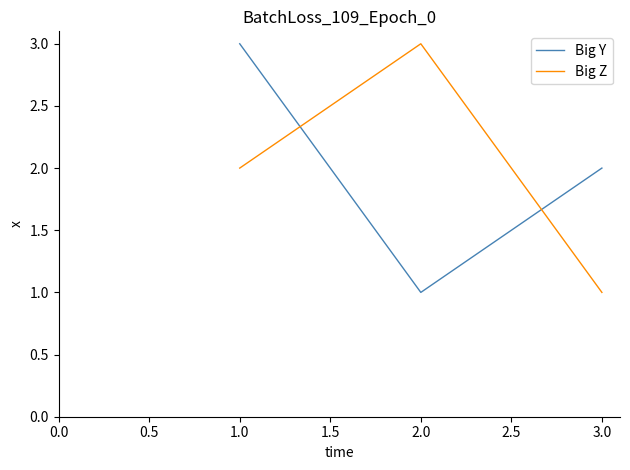

The Big Z series shows 3 at 2.0. True or false?

True